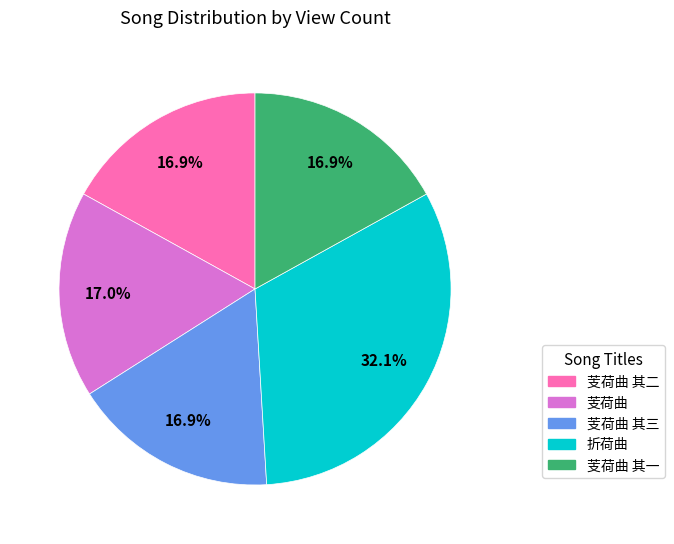

Approximately how many times larger is the value at 芰荷曲 其二 compared to 折荷曲?

0.5